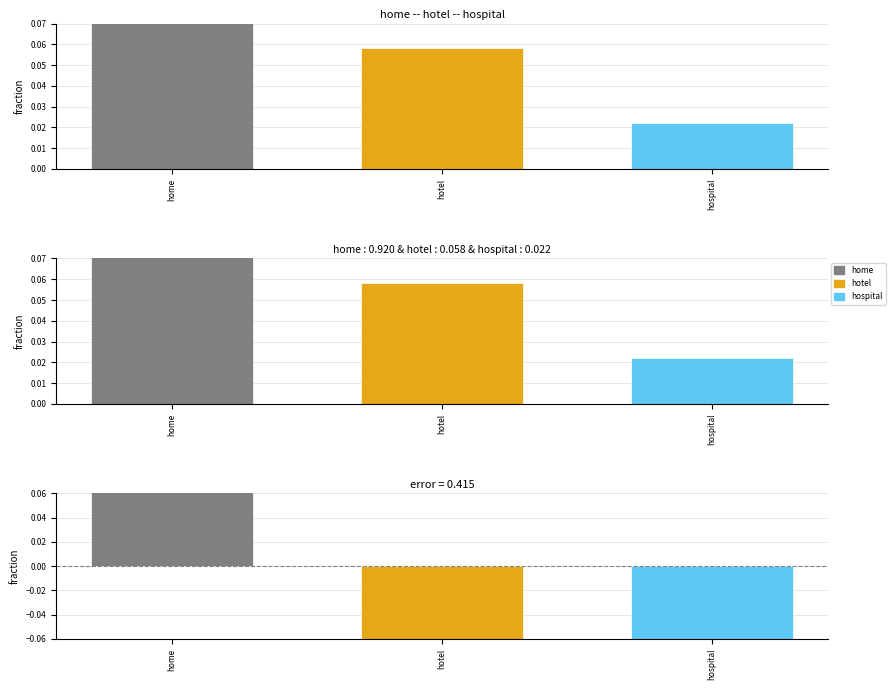

Reading right to left, extract all data points from this chart.

0.0	0.1	0.9